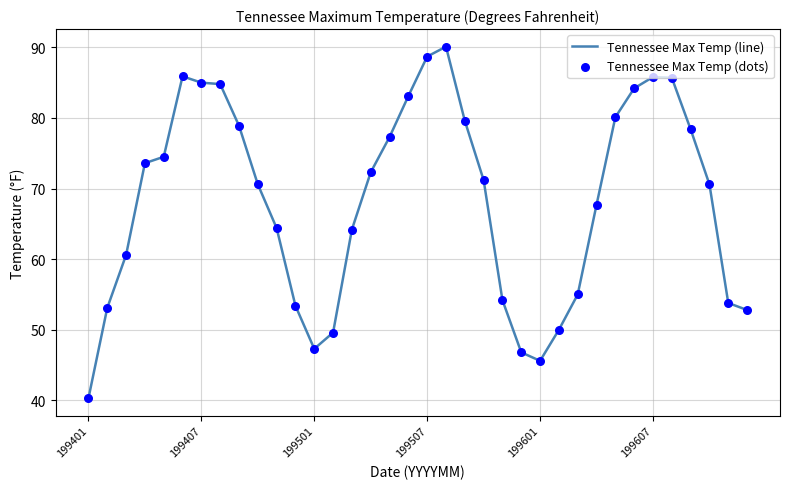

What is the smallest value displayed?

40.3